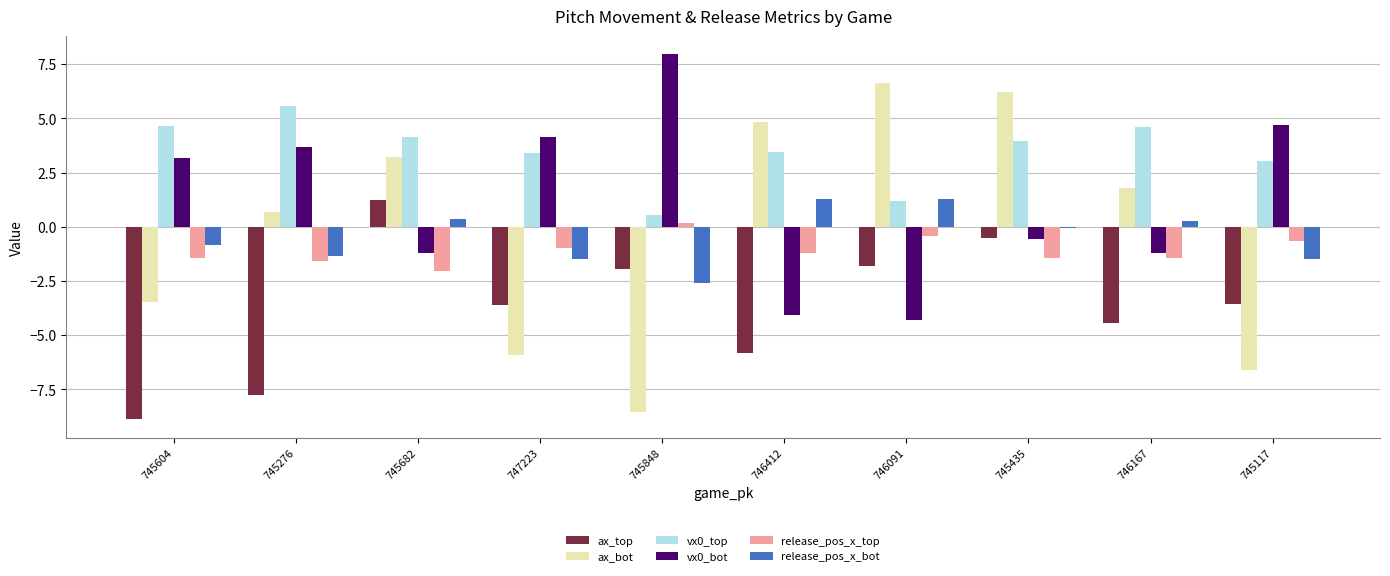

What is the label of the 5th bar from the left?

745848